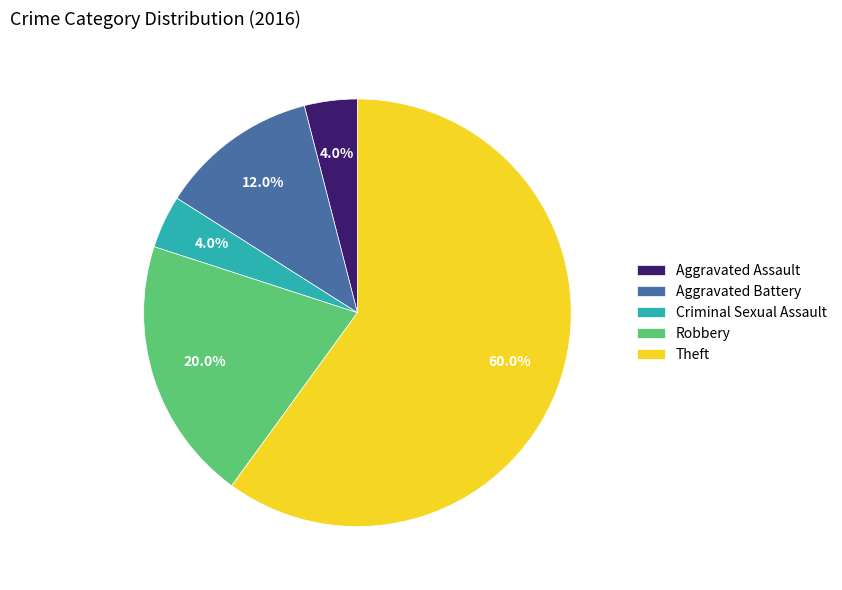

To the nearest percent, what portion does Theft represent?

60%